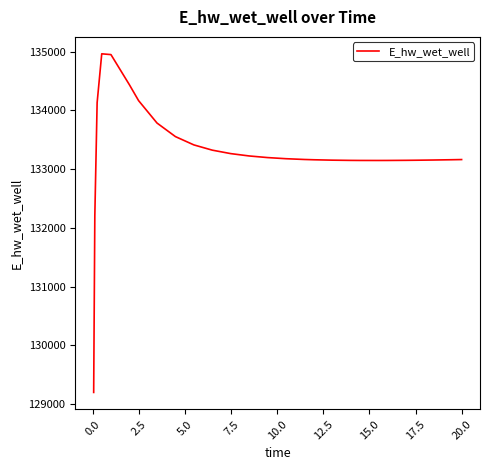

How many distinct data groups are displayed?

1